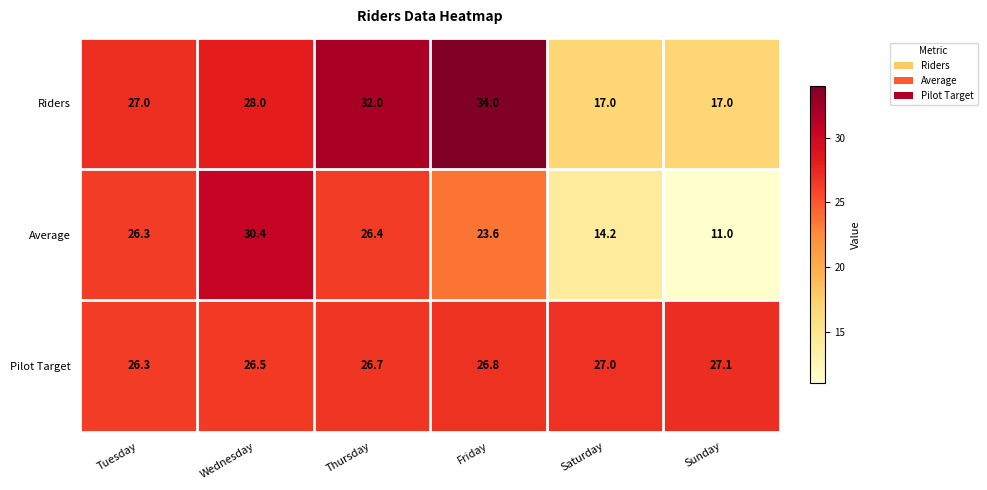

Which series has the largest total across all categories?

Pilot Target